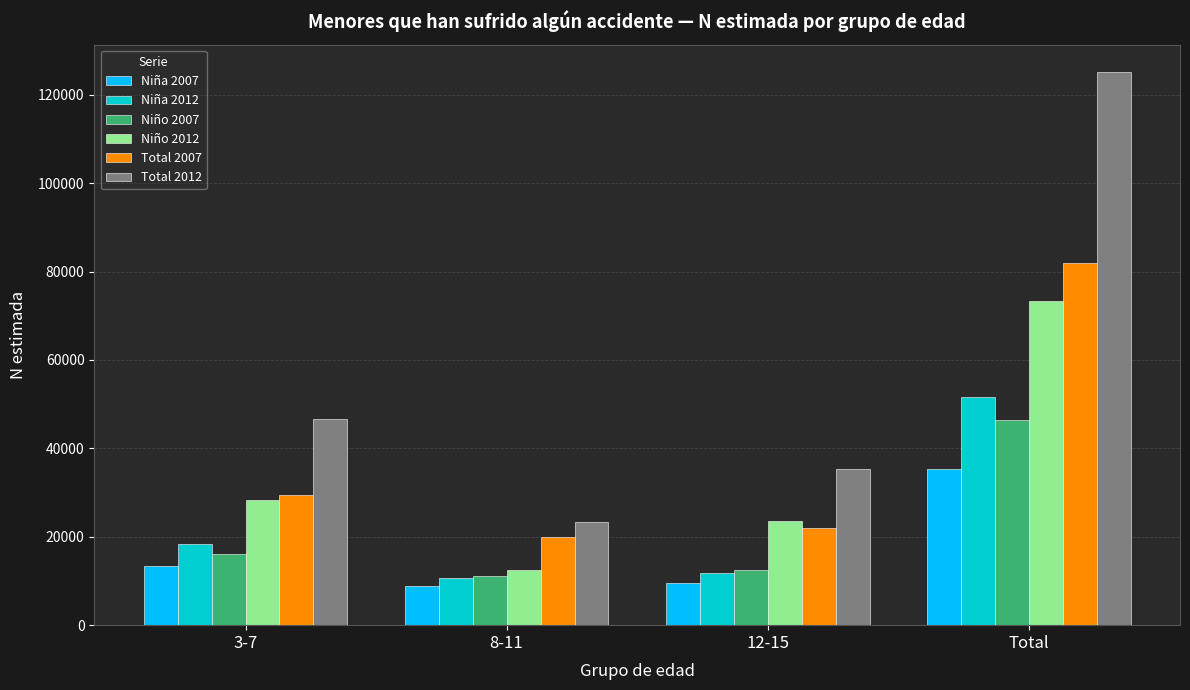

What is the difference between the second highest and second lowest values in the Niña 2007 series?

3745